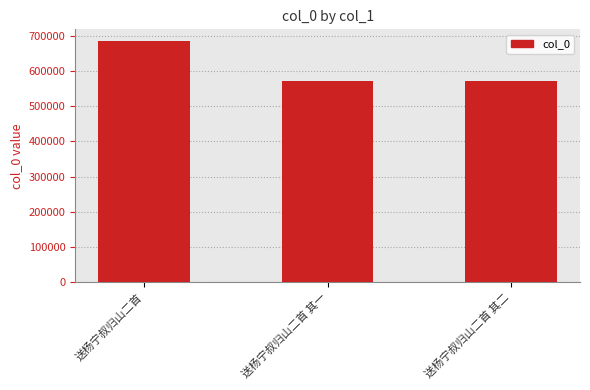

What is the greatest value displayed?

684073